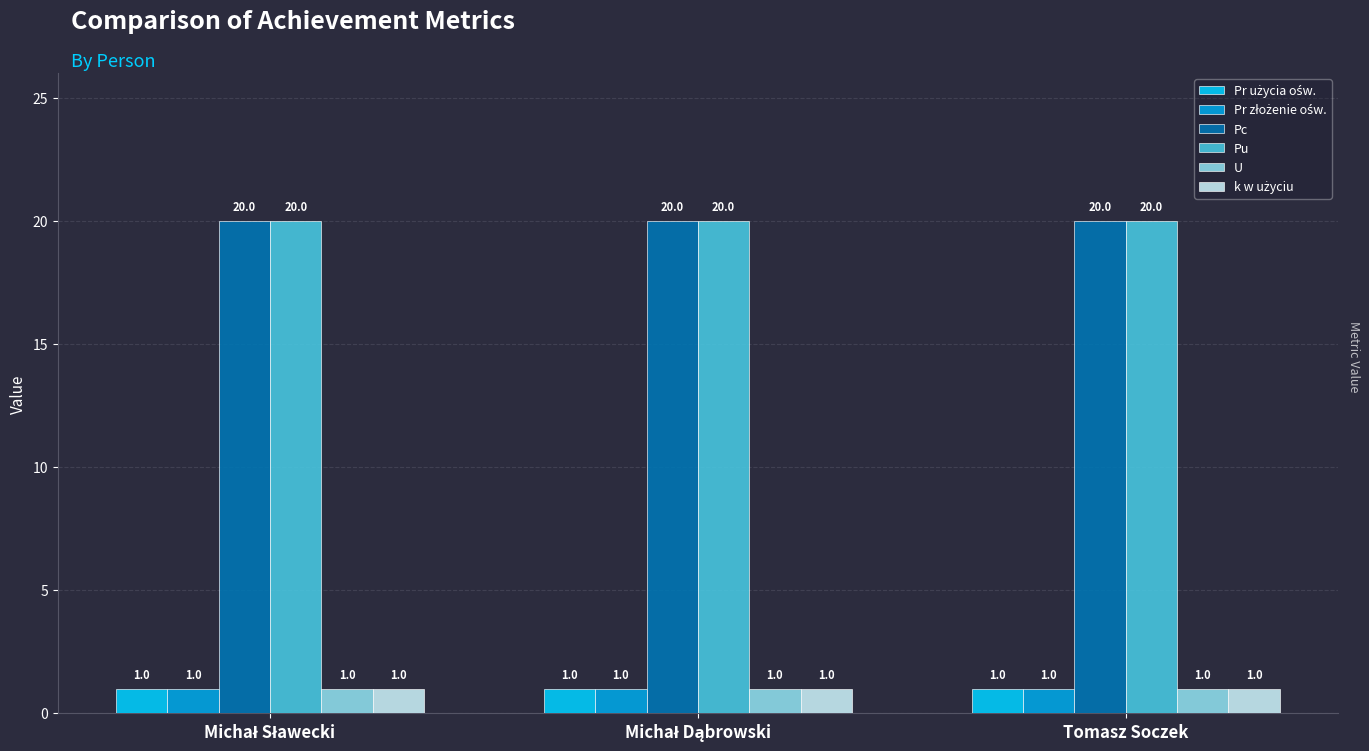

What is the average value of the Pc series?

20